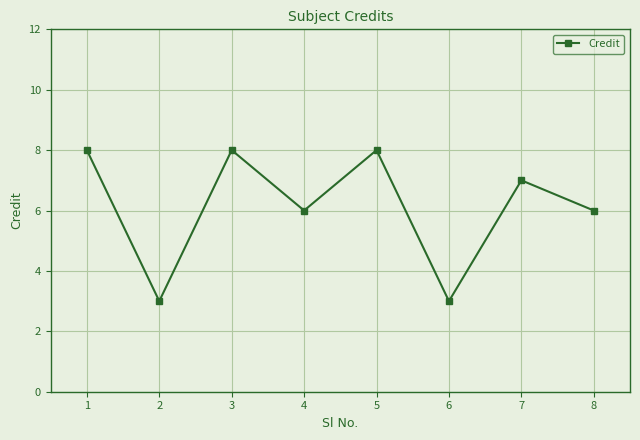

Reading right to left, list all the values displayed in this chart.

8=6	7=7	6=3	5=8	4=6	3=8	2=3	1=8